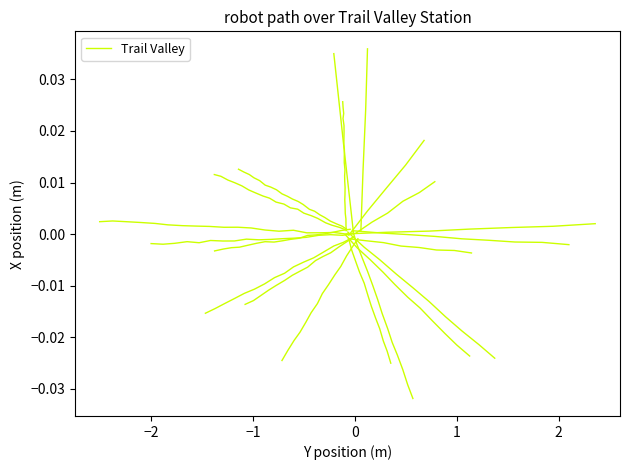

The value at −2 is 0.0. True or false?

True